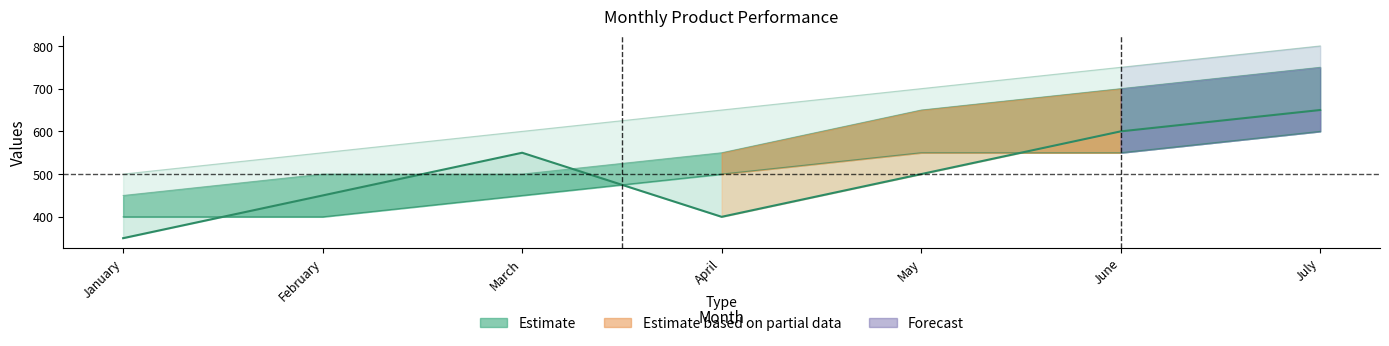

Reading right to left, what are all the values shown in this chart?

July=650	June=600	May=500	April=400	March=550	February=450	January=350